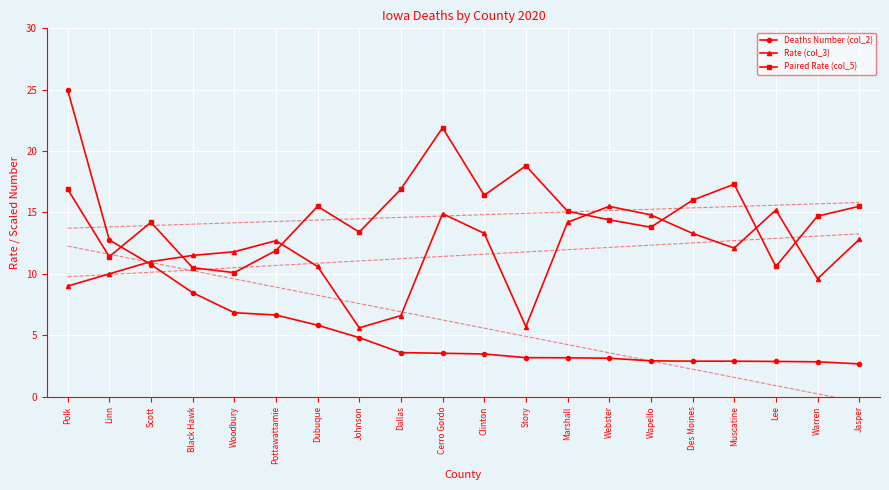

What is the difference between the Deaths Number (col_2) values at Johnson and Marshall?

1.6